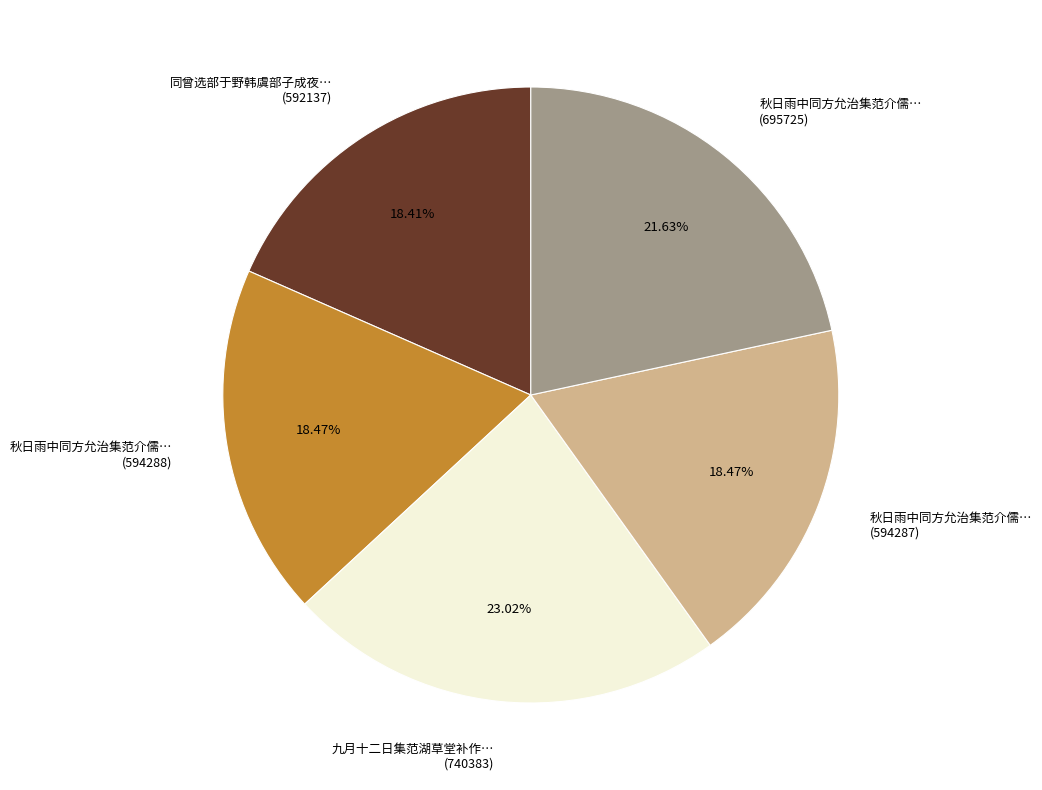

Is there any slice that represents more than half of the pie?

No